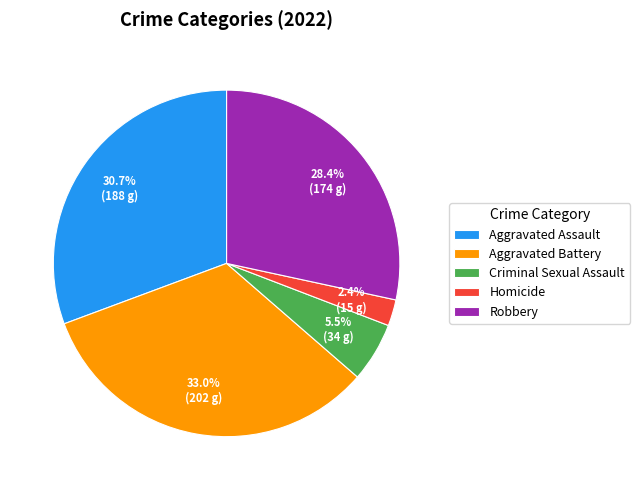

To the nearest percent, what percentage of the pie is Homicide?

2%